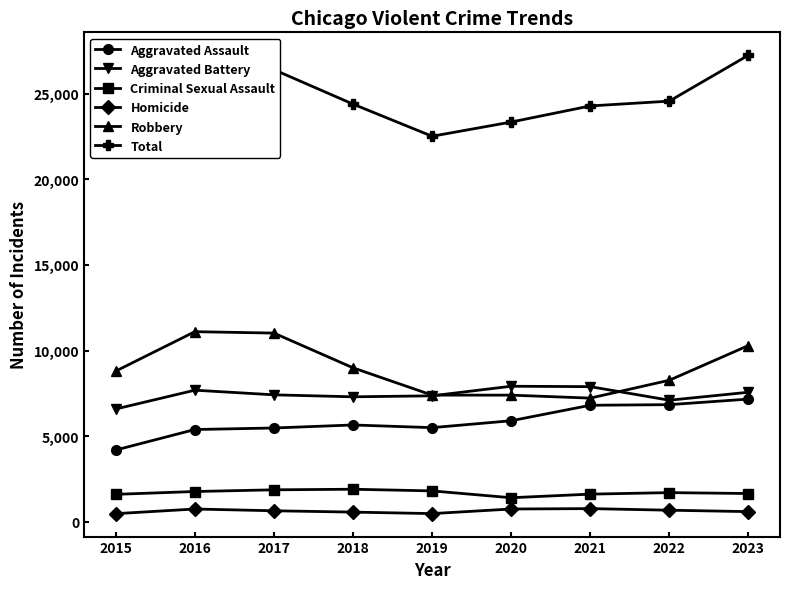

At which label is Aggravated Battery closest to 7249?

2018